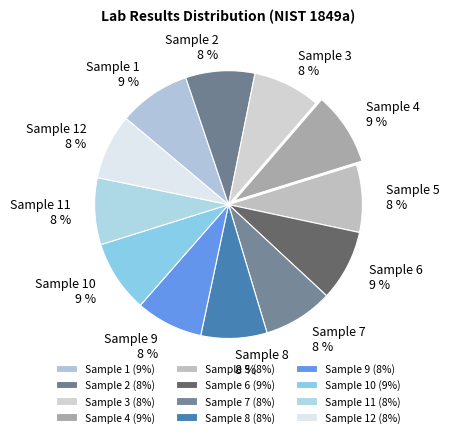

Does Sample 1 account for over 50% of the chart?

No